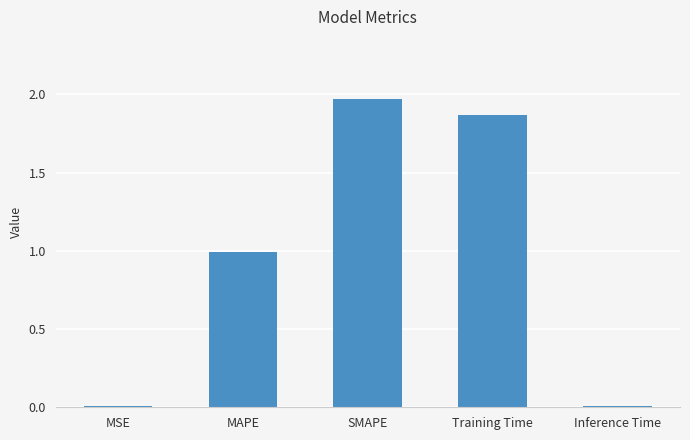

True or false: the data shows 0.2 at MAPE.

False